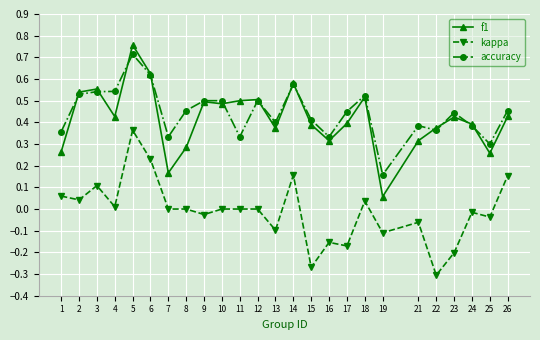

Which series has the largest total across all categories?

accuracy